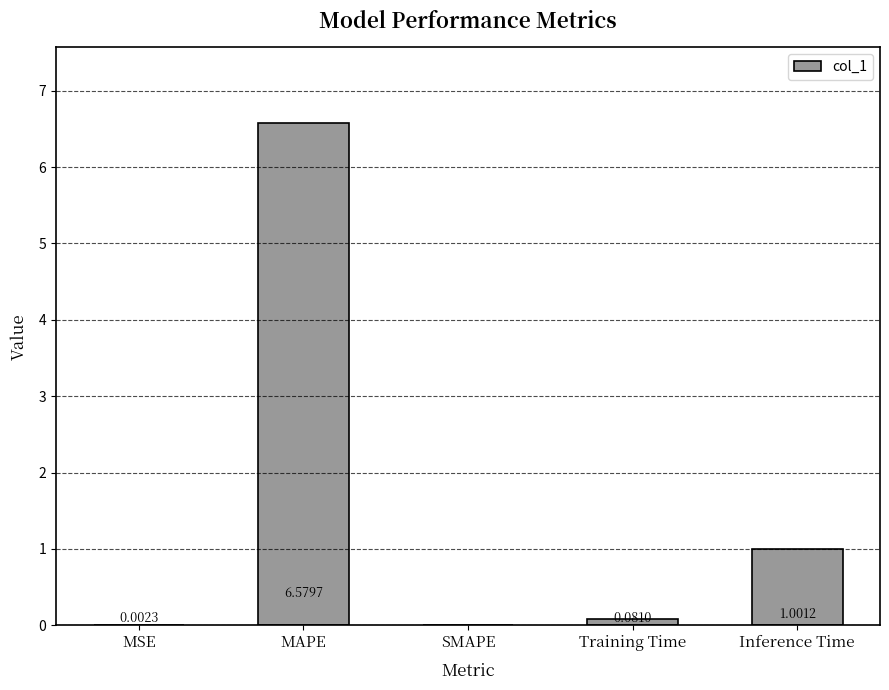

What is the sum of the values at SMAPE and MAPE?

6.6